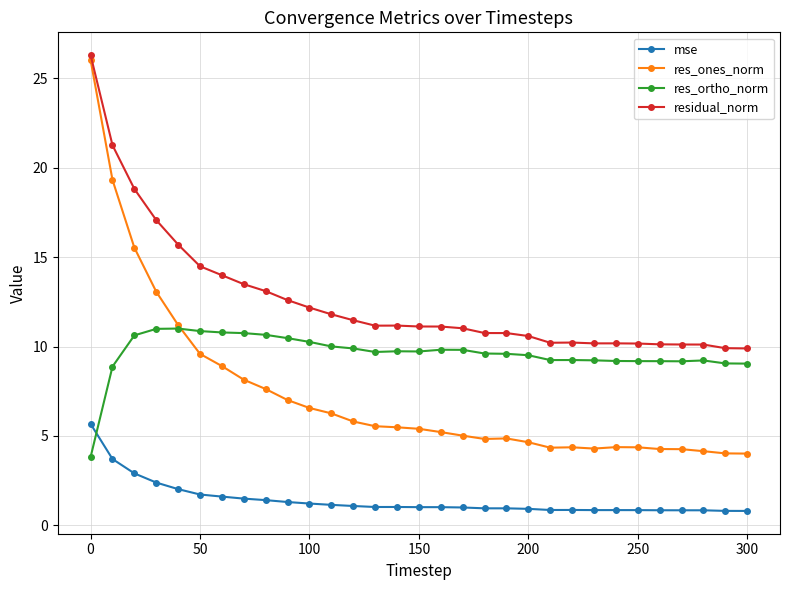

True or false: res_ortho_norm and residual_norm intersect in this chart.

False